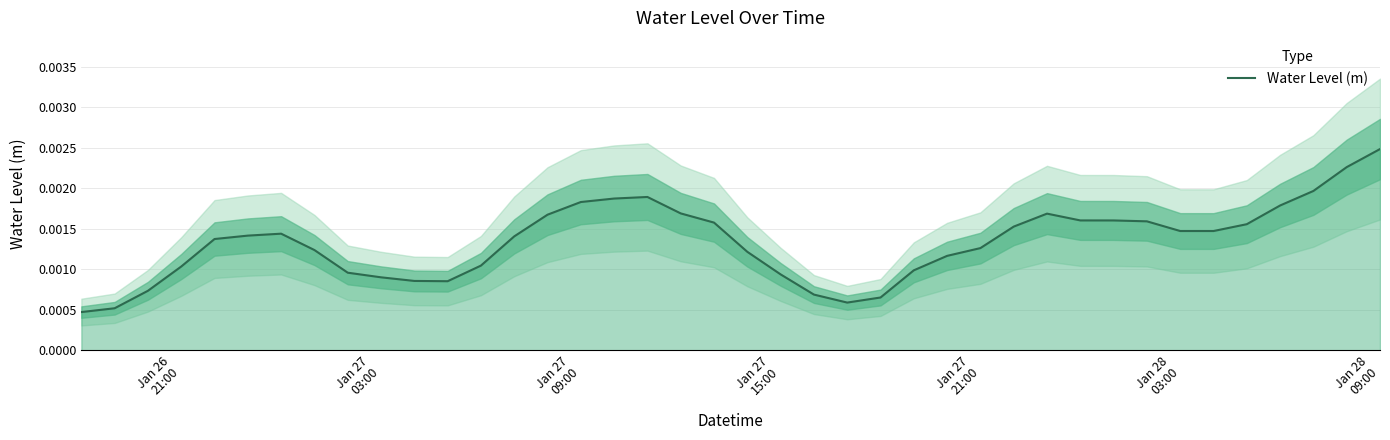

The chart shows a value of 0.0 at Jan 27
09:00. True or false?

False